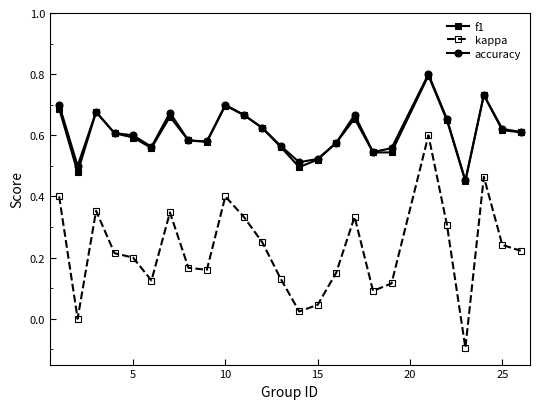

True or false: kappa has more than 2 points higher than both neighbors.

True